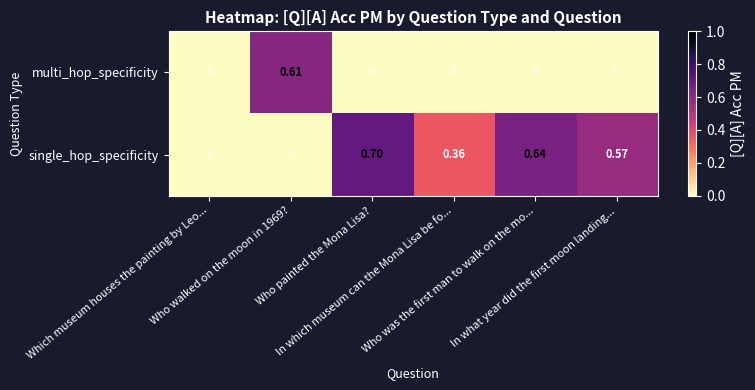

Which series has the largest range (max minus min)?

single_hop_specificity